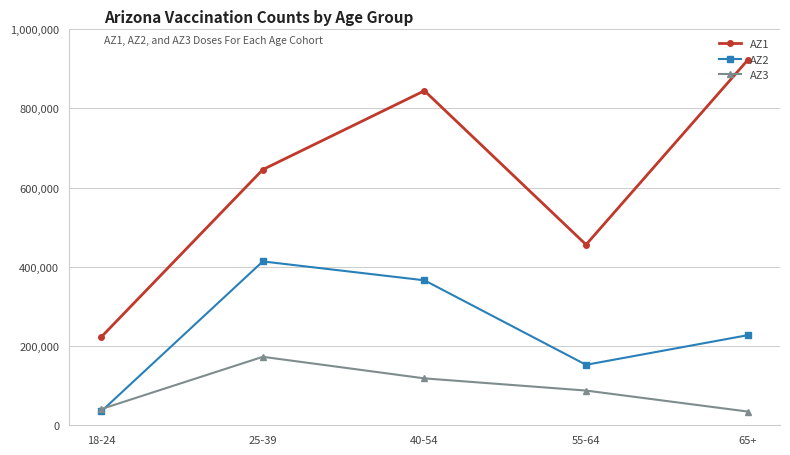

Between 25-39 and 40-54, which series saw the biggest shift?

AZ1